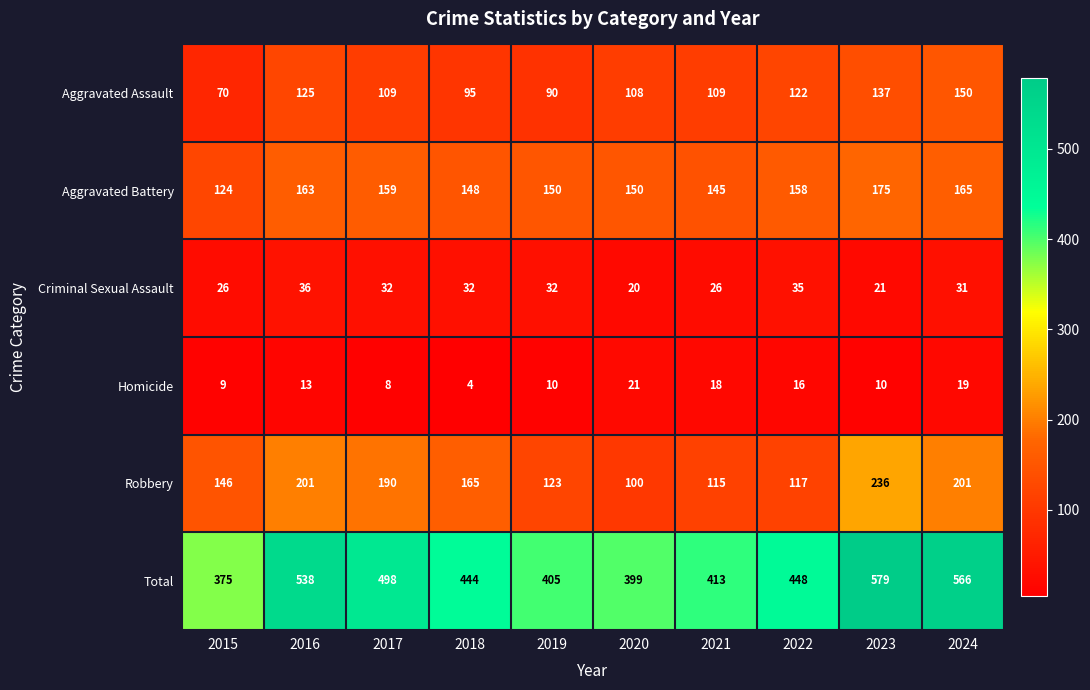

Where does the Robbery series first go above 165?

2016